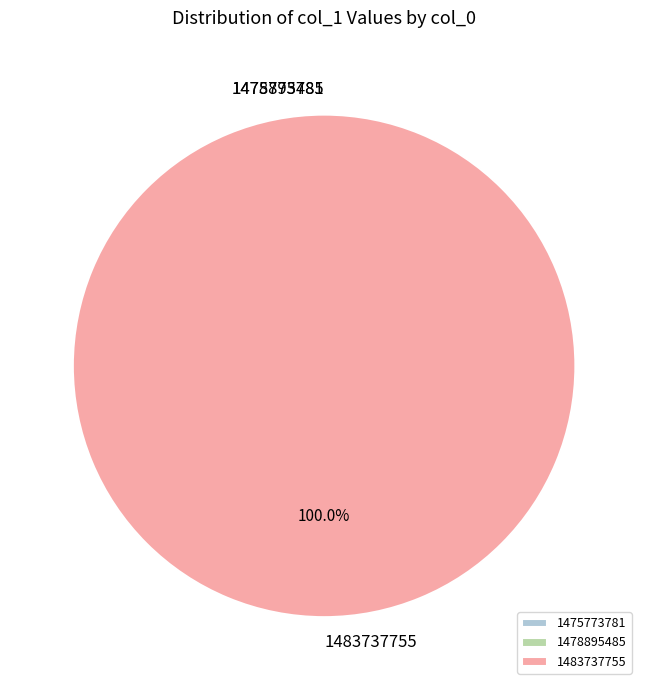

Which category has the biggest portion of the pie?

1483737755